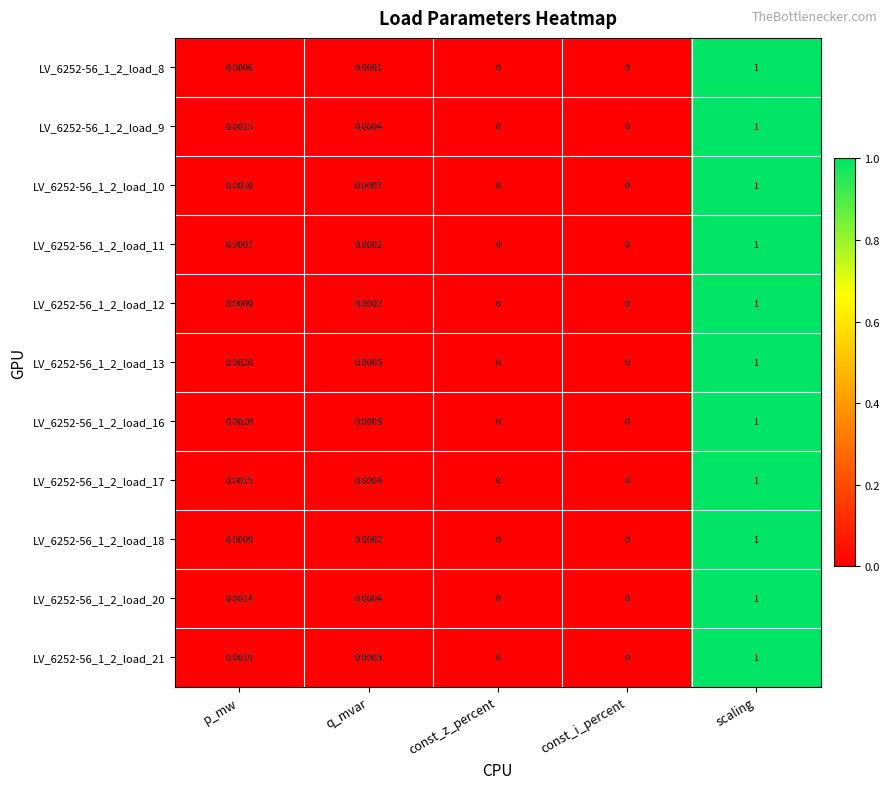

Is the value of LV_6252-56_1_2_load_8 at q_mvar greater than the value of LV_6252-56_1_2_load_10 at const_z_percent?

Yes